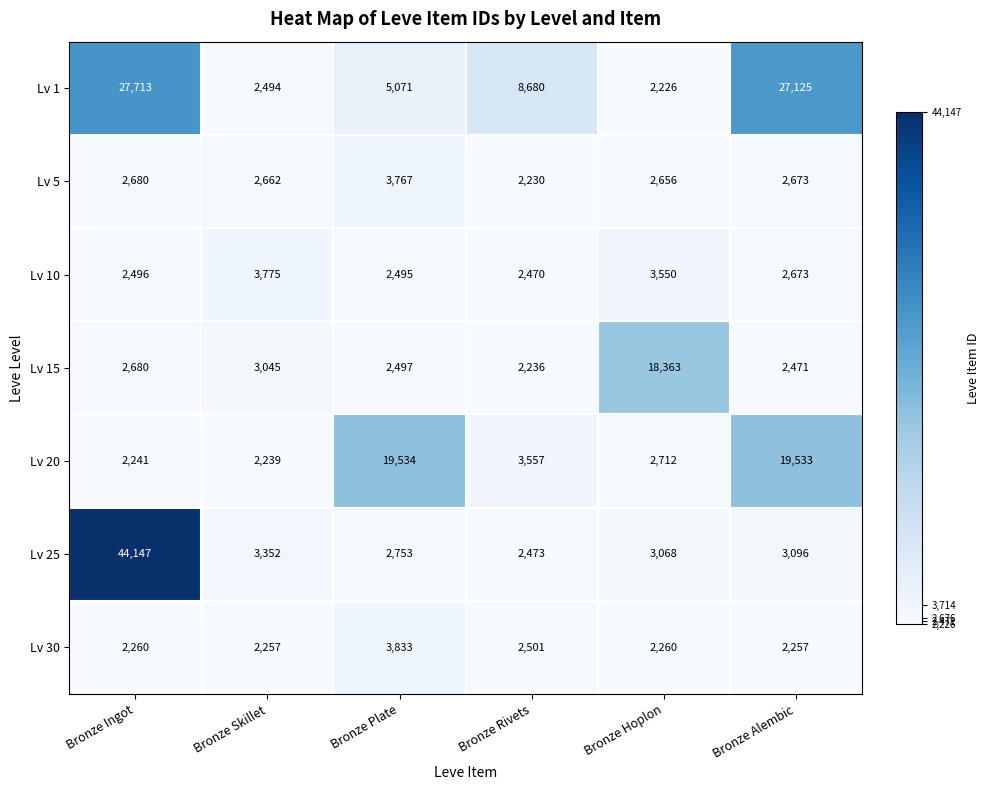

Rank the series by their maximum value, from highest to lowest.

Lv 25, Lv 1, Lv 20, Lv 15, Lv 30, Lv 10, Lv 5